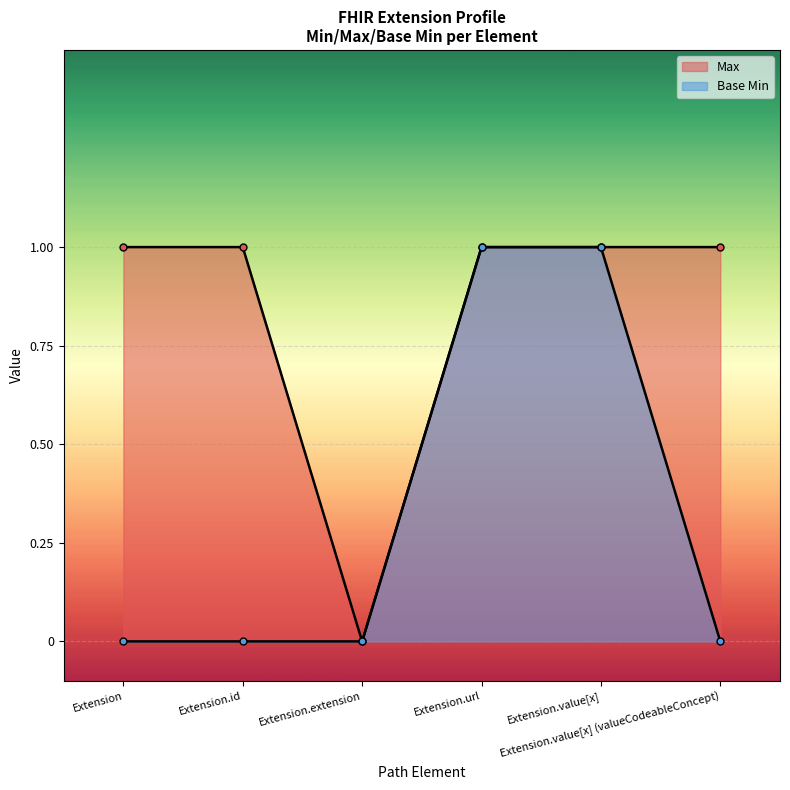

What are all the series names shown in the legend?

Max, Base Min